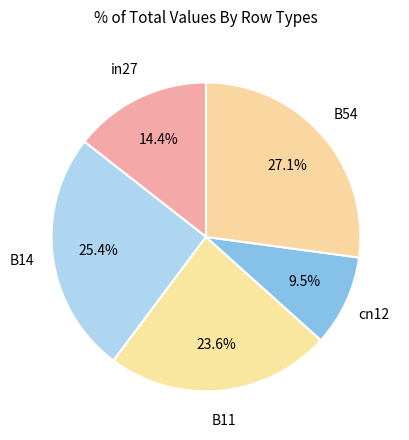

How many segments does this pie chart have?

5